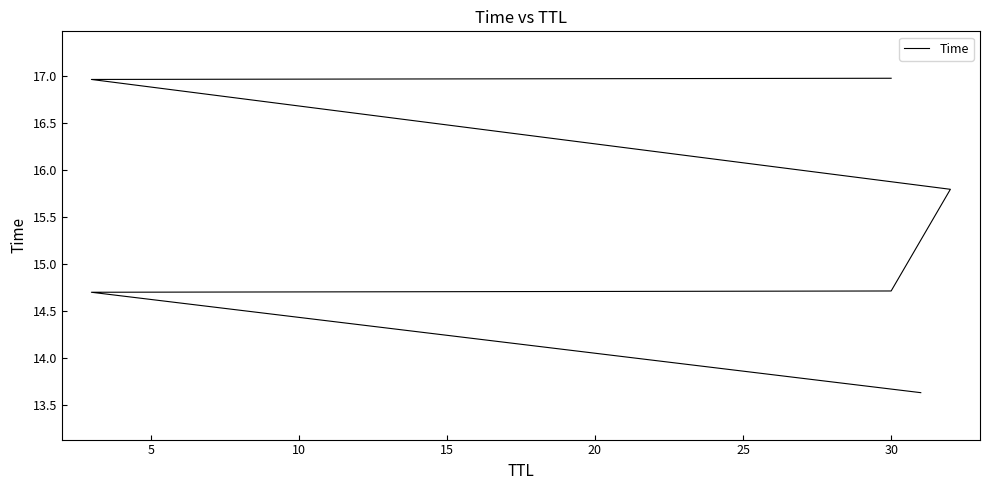

Reading left to right, list all the values displayed in this chart.

13.6	14.7	14.7	15.8	17.0	17.0